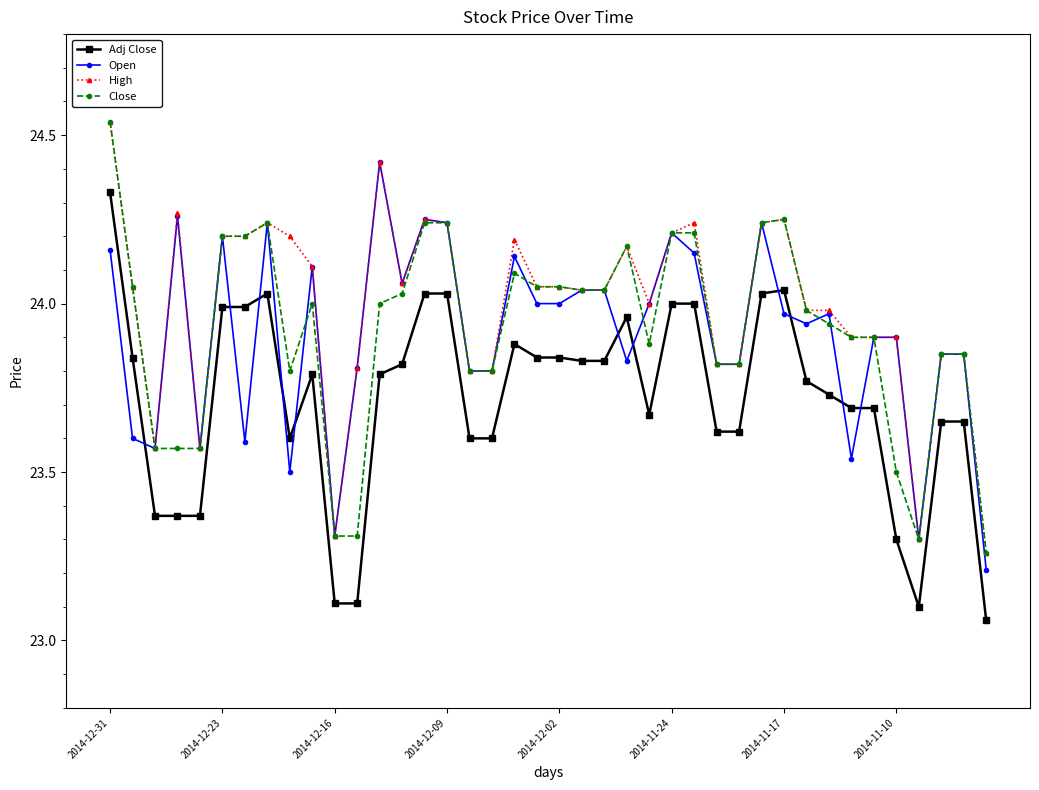

True or false: Open and Adj Close cross at least once.

True